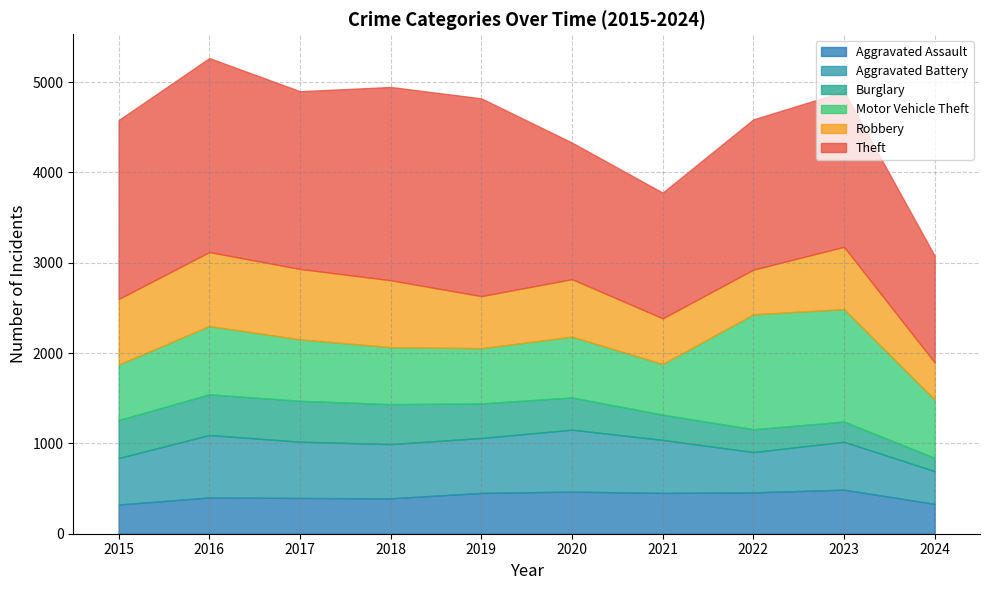

What is the difference between the maximum and minimum values in the Robbery series?

408